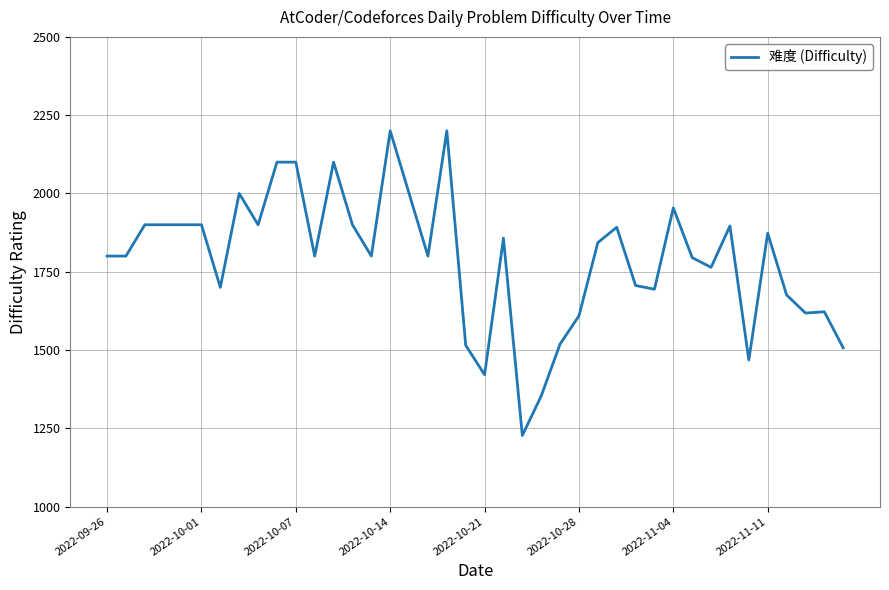

What is the difference between the maximum and minimum values?

973